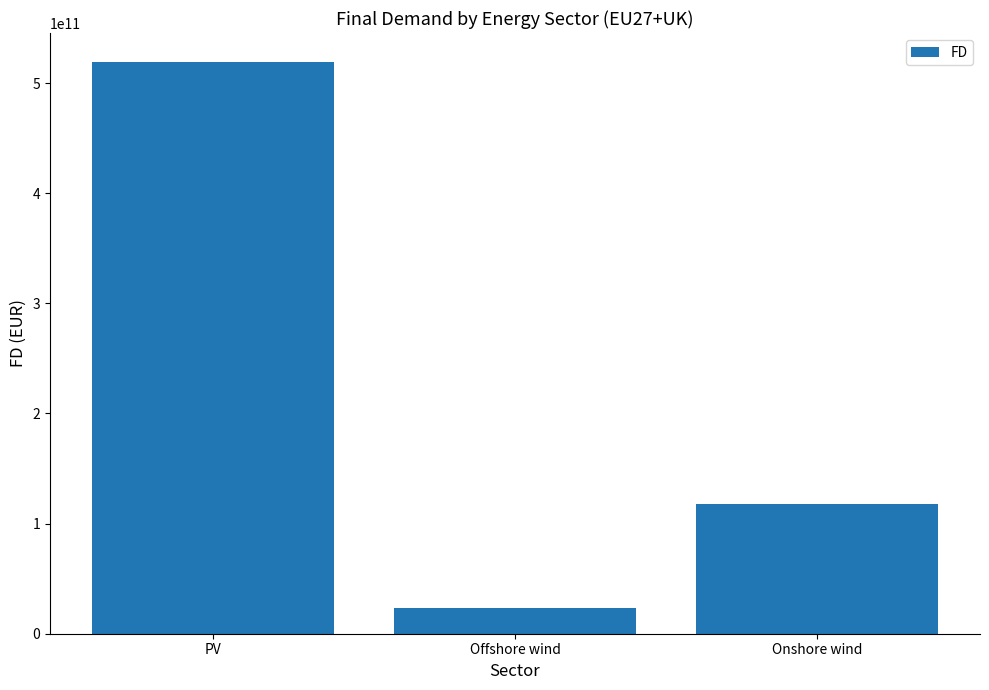

Which has a higher value, Onshore wind or PV?

PV